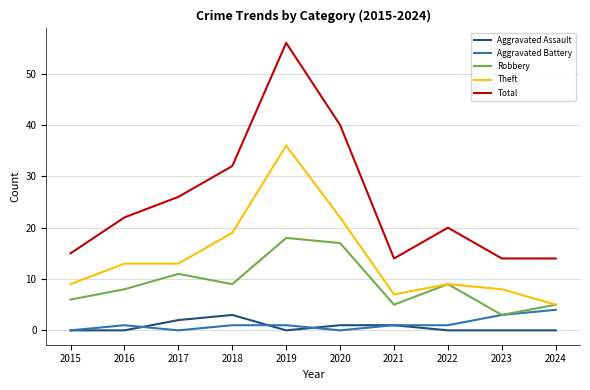

Which series has the largest range (max minus min)?

Total